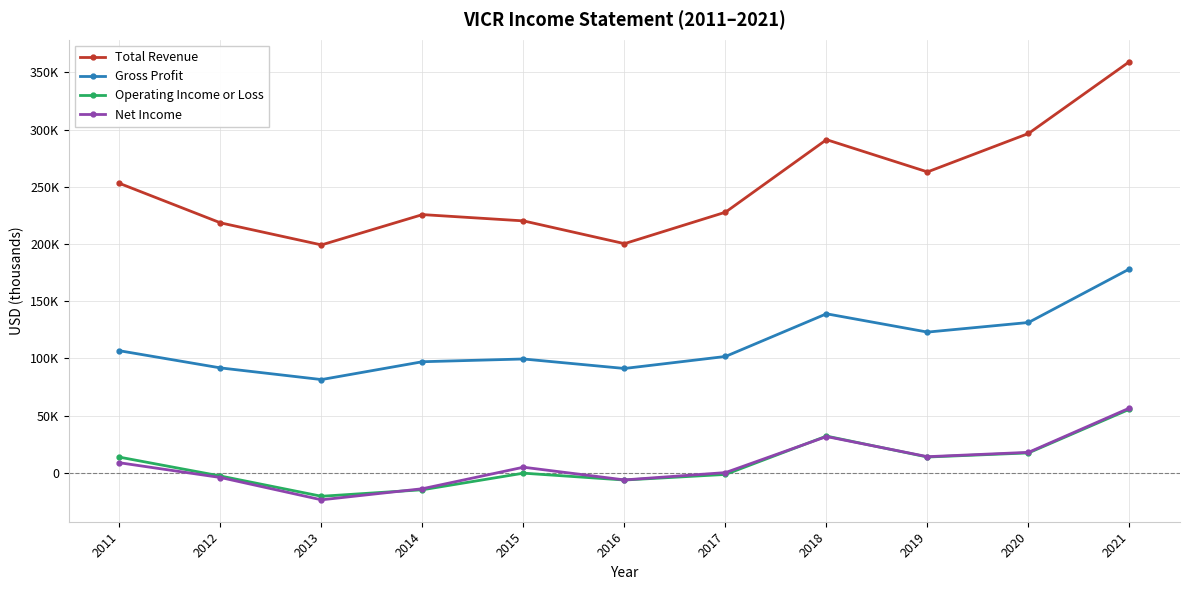

At which category is the sum across all series the highest?

2021